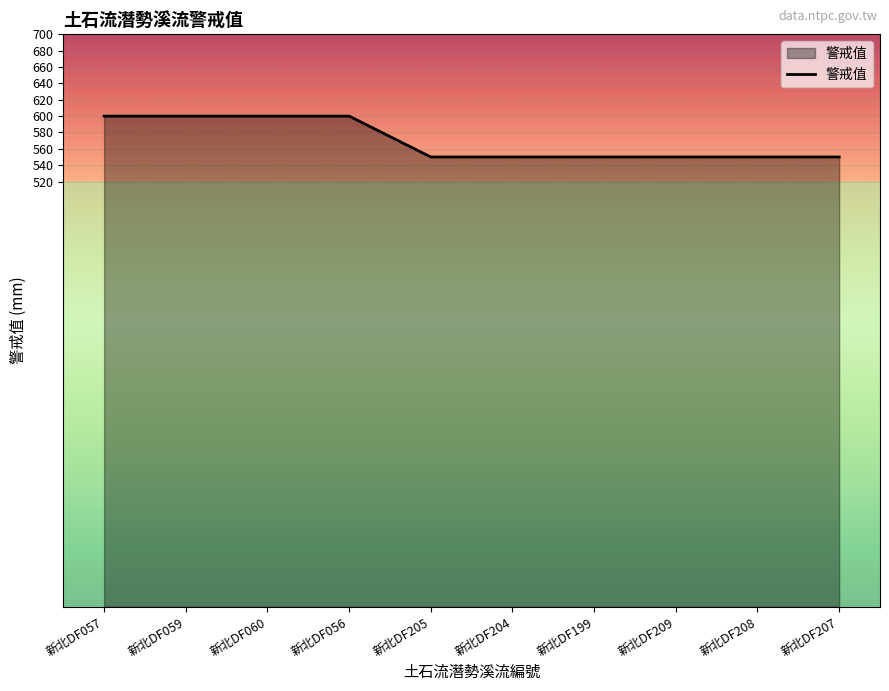

What is the minimum value shown in the chart?

550